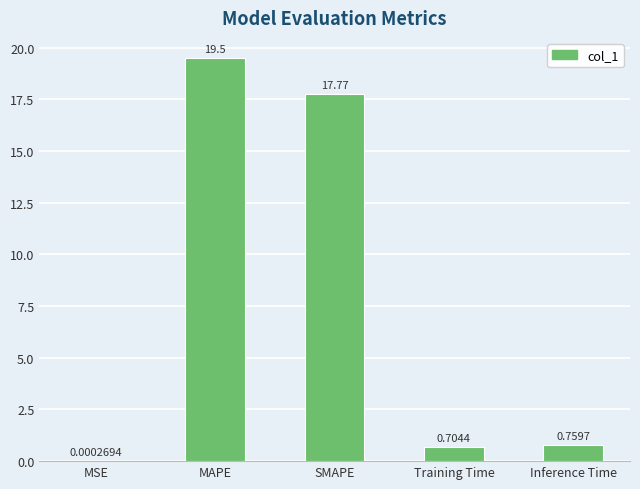

Which has a higher value, Training Time or MSE?

Training Time